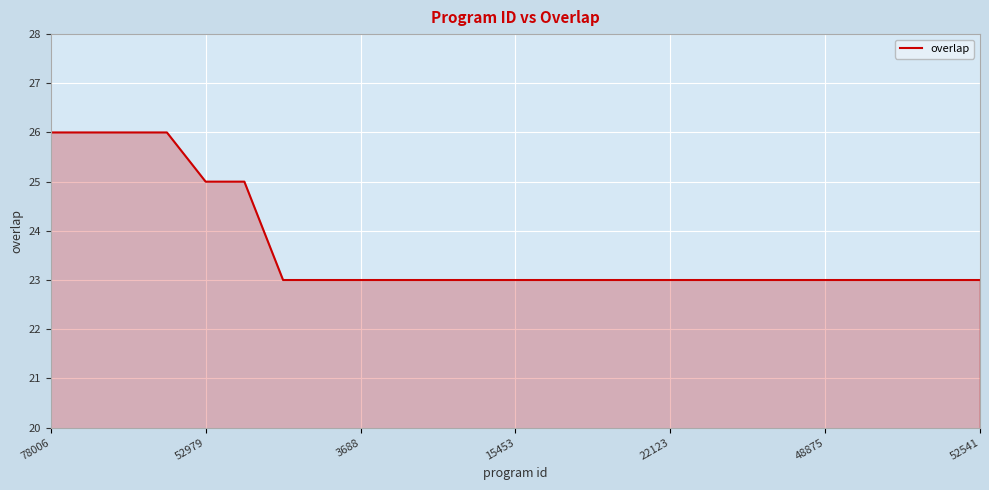

What is the difference between the maximum and minimum values?

3